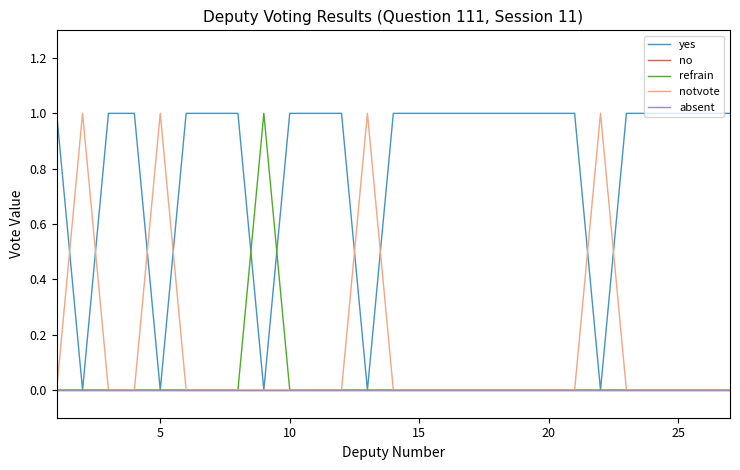

Is this an area chart (filled region under the line)?

No